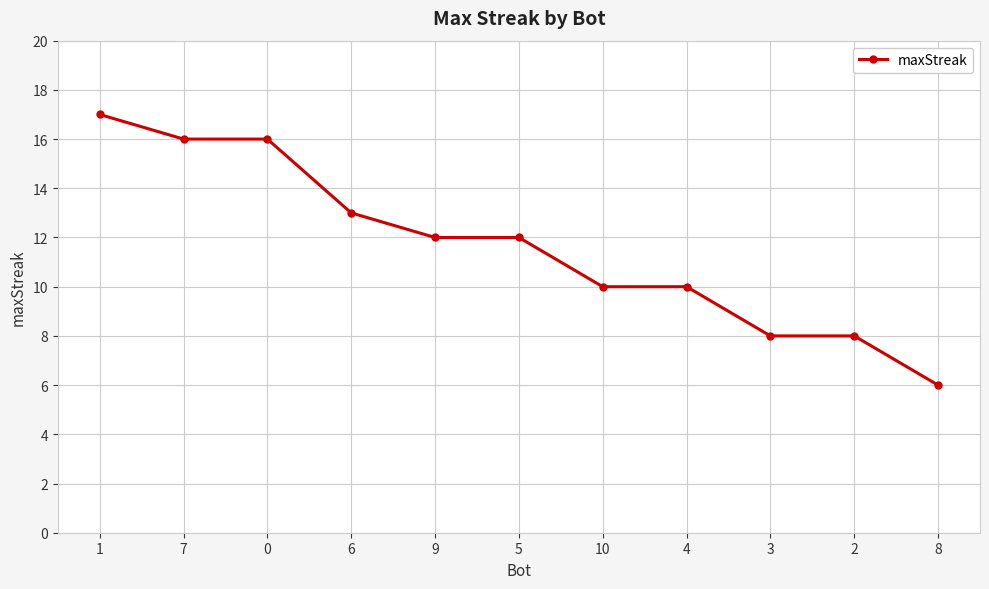

At which category does the chart reach its peak across all series?

1